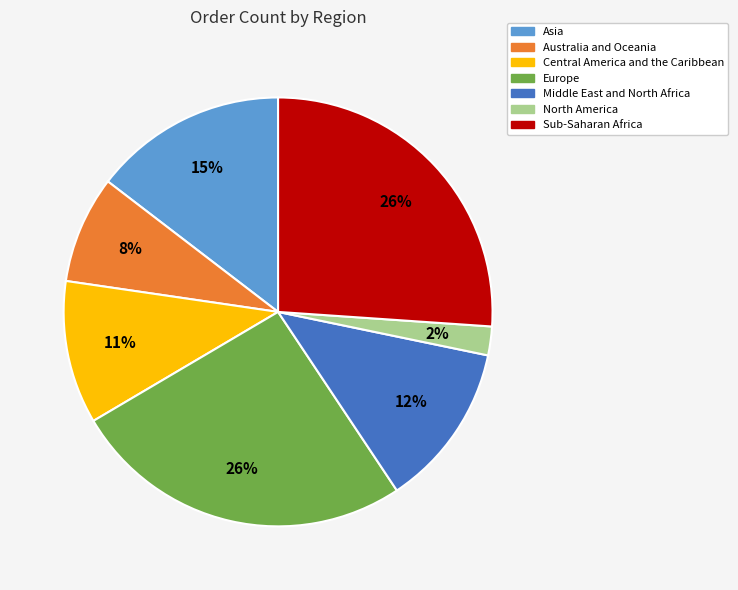

To the nearest percent, what is the difference between the largest and smallest slice percentages?

24%